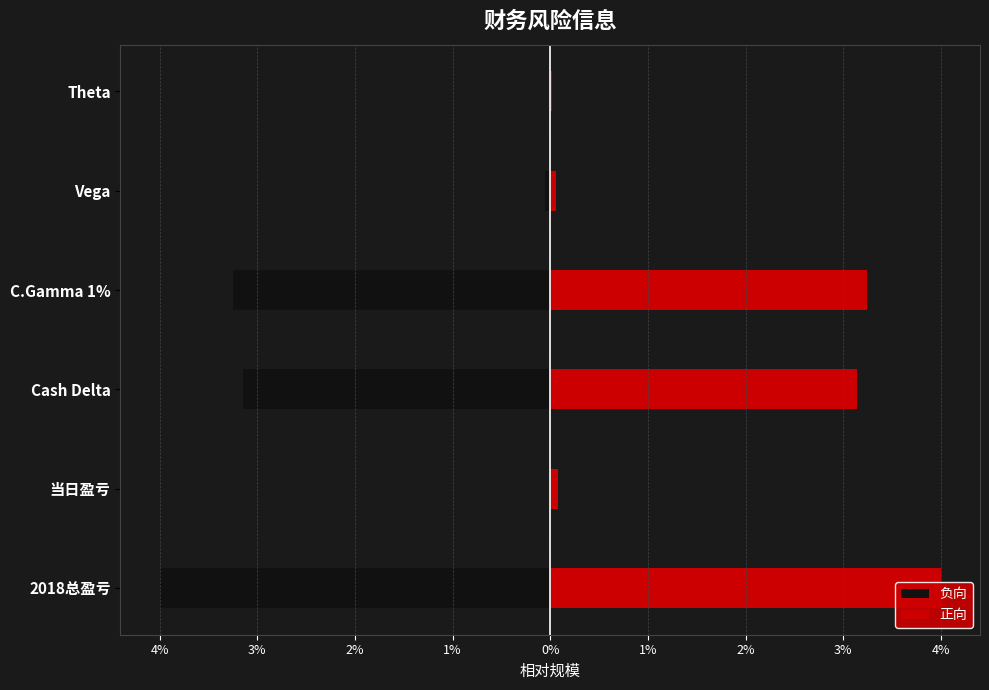

What is the average value of the 负向 series?

-1.7